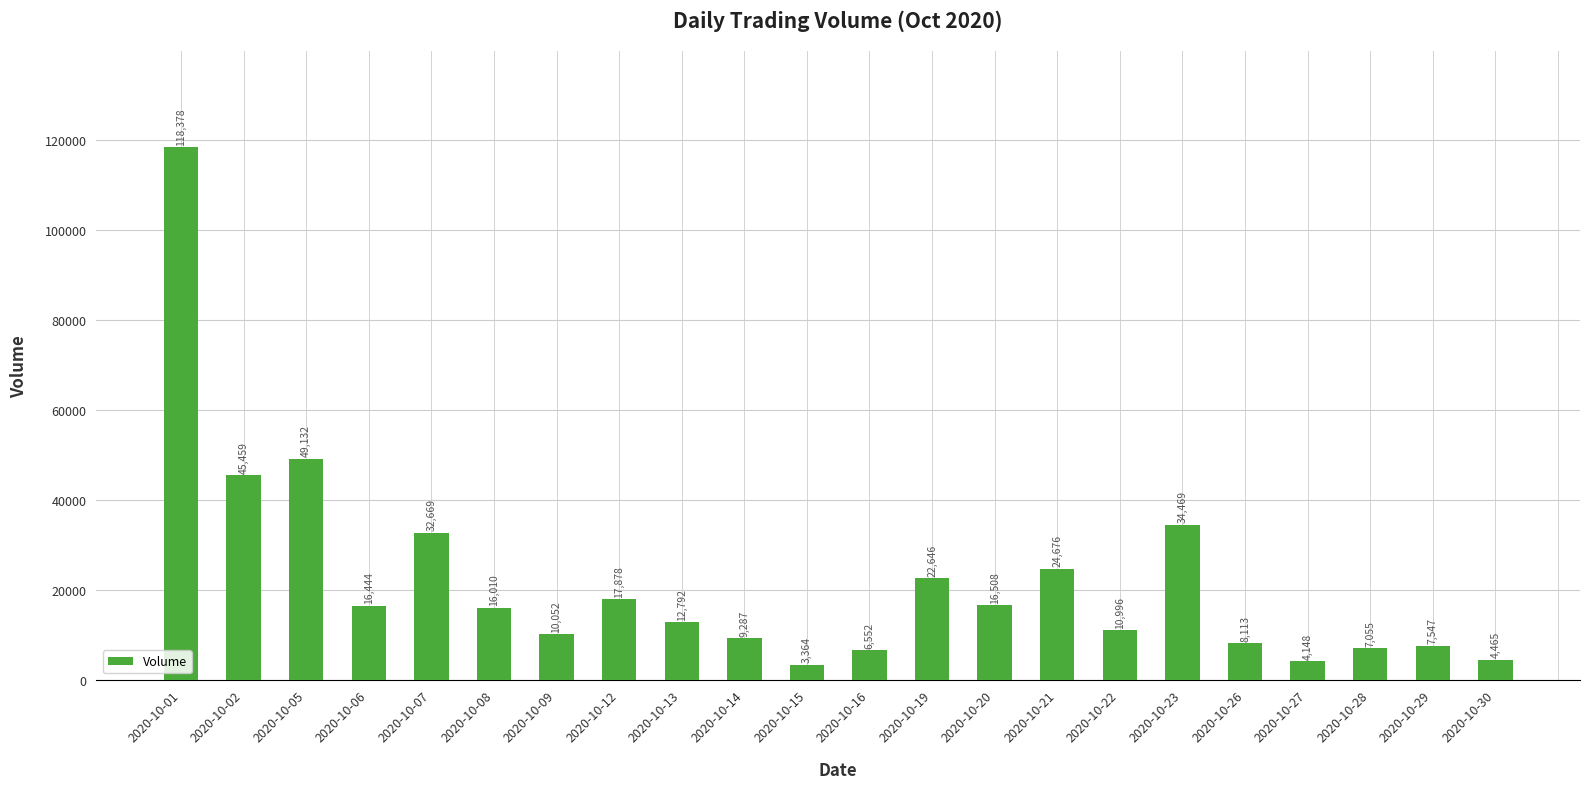

The chart shows a value of 8331 at 2020-10-21. True or false?

False